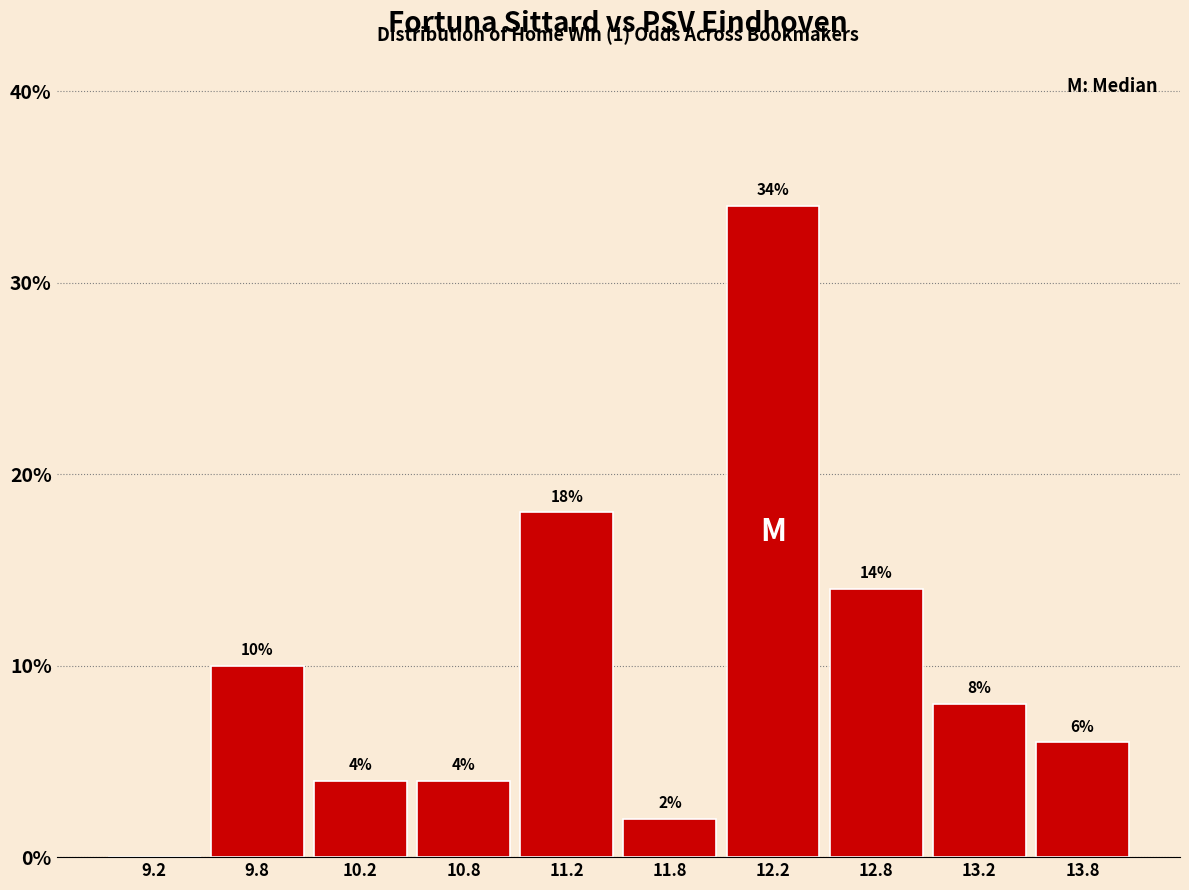

Which range on the x-axis has the tallest bar?

12.0 to 12.5